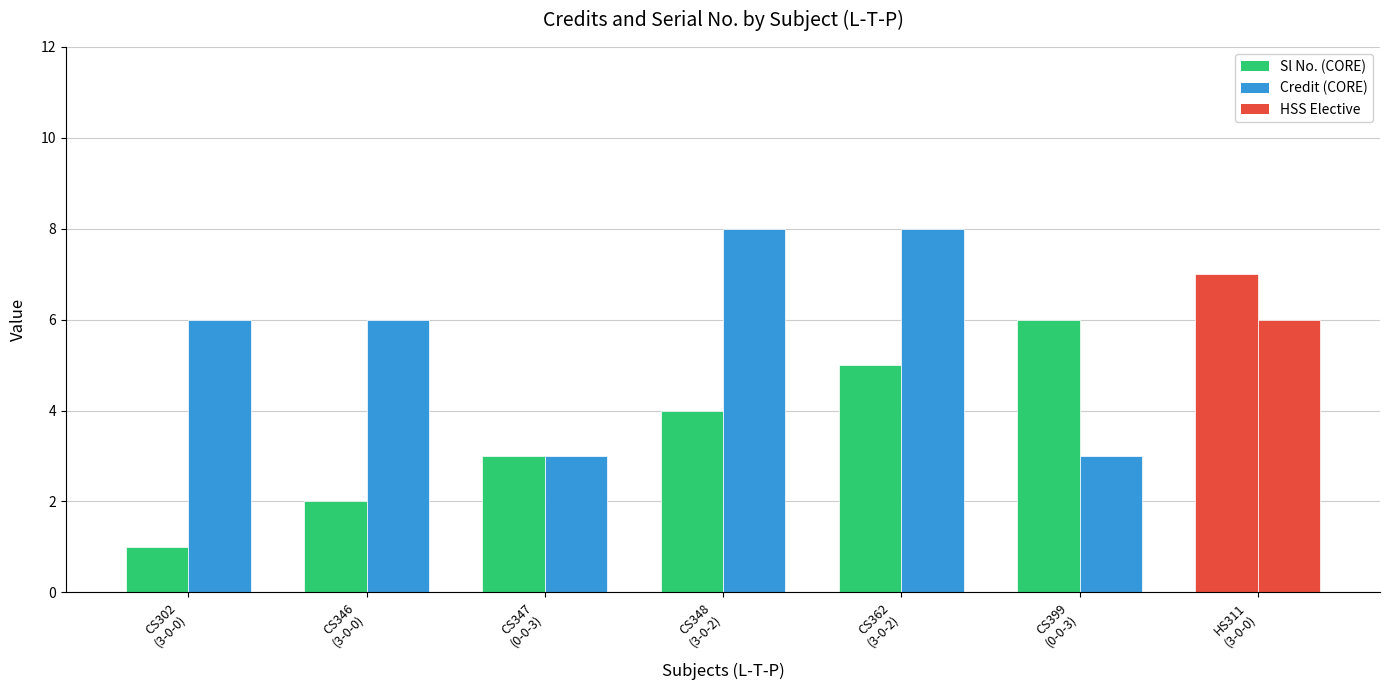

How many bars are there in each group?

2